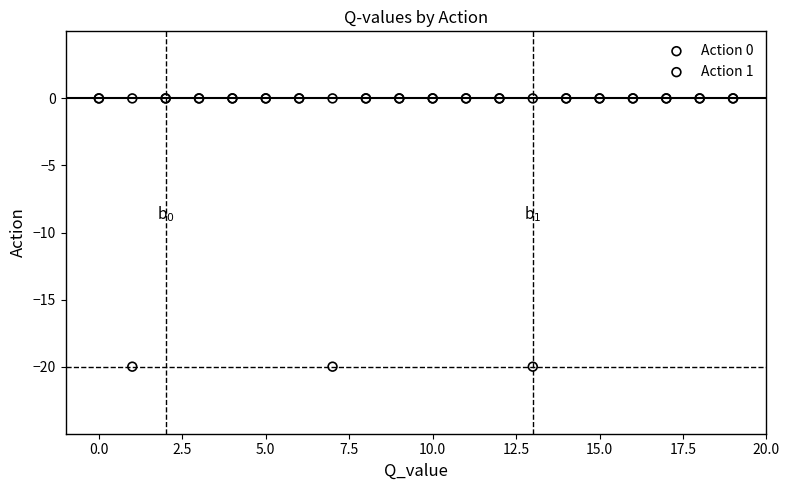

Which series contains the lowest Y value?

Action 1